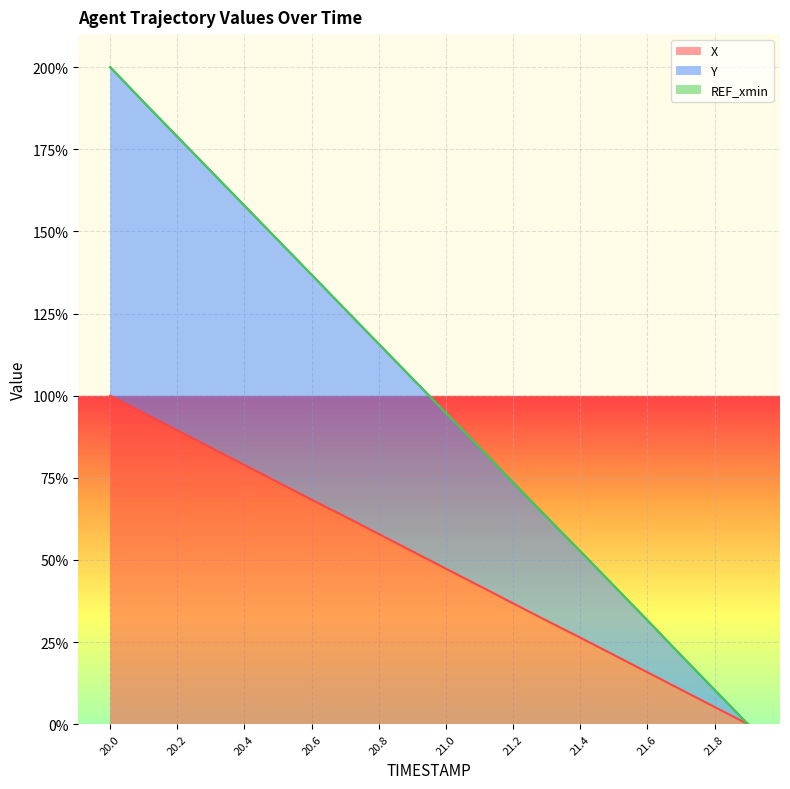

Does the chart display data point markers on the line(s)?

No